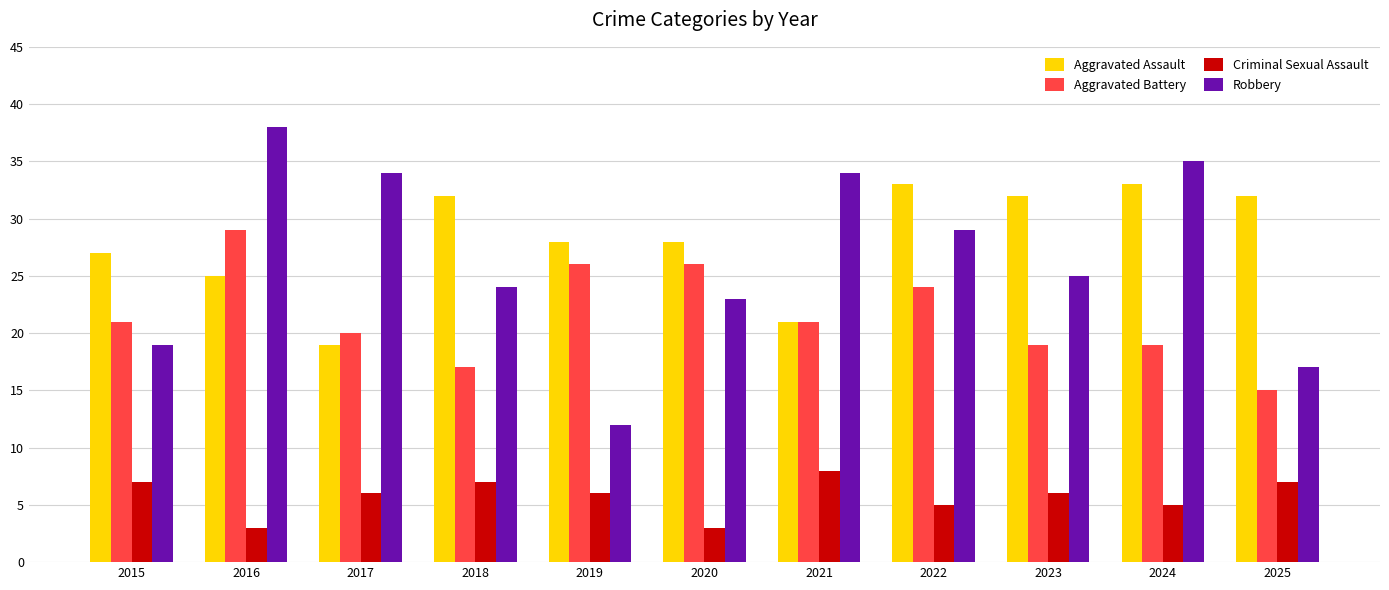

At how many categories does at least one series exceed 24?

11